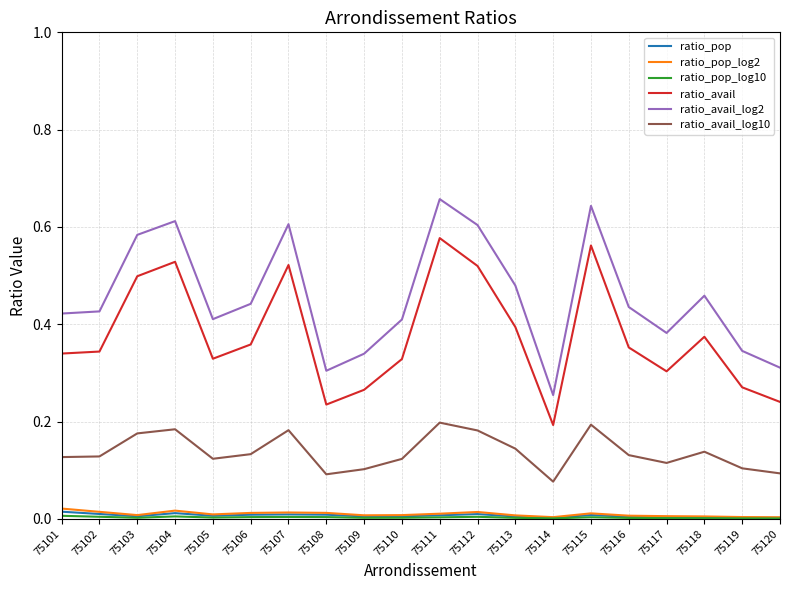

Which series has the largest range (max minus min)?

ratio_avail_log2